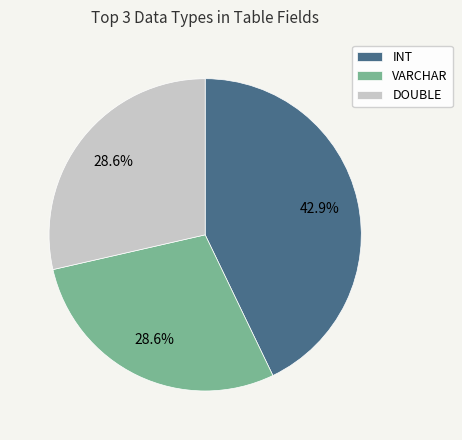

What percentage is NOT represented by INT?

57.1%